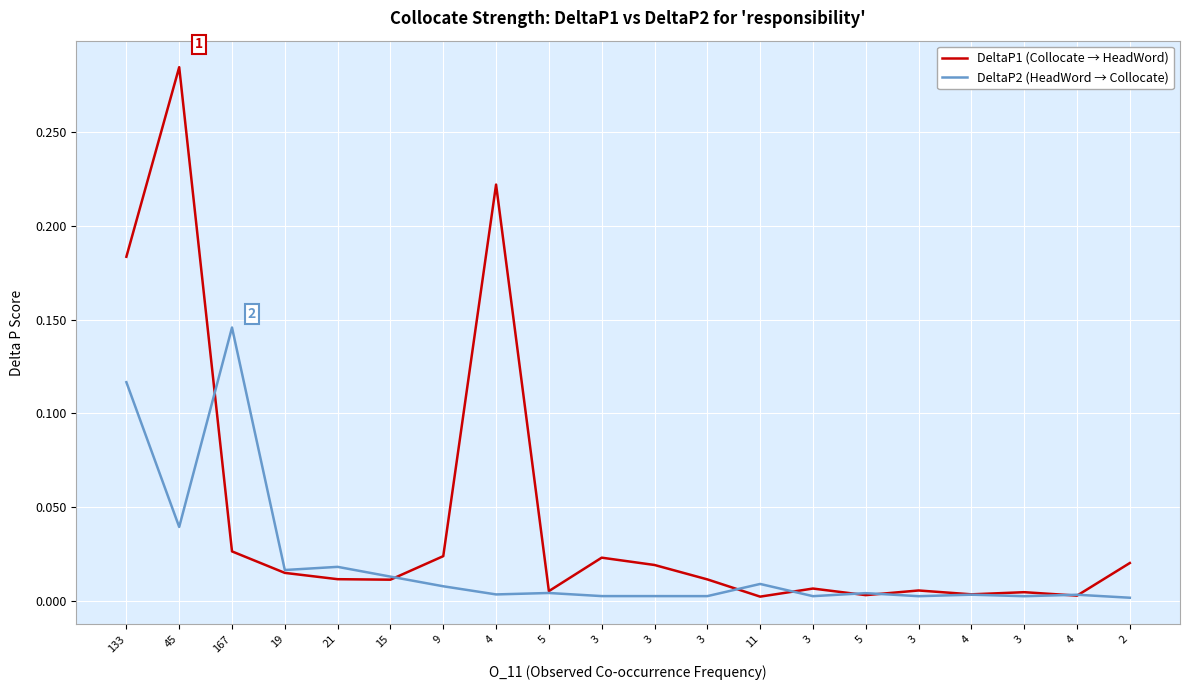

Is this an area chart (filled region under the line)?

No